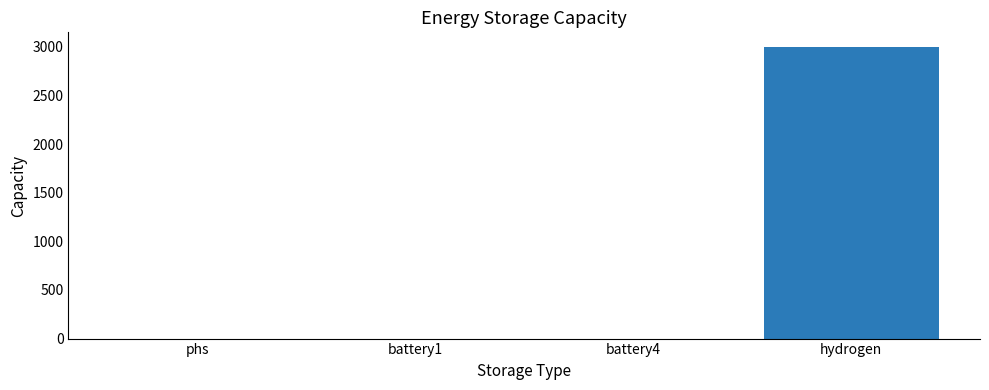

Reading left to right, transcribe all the data shown in this chart.

0	0	0	3000